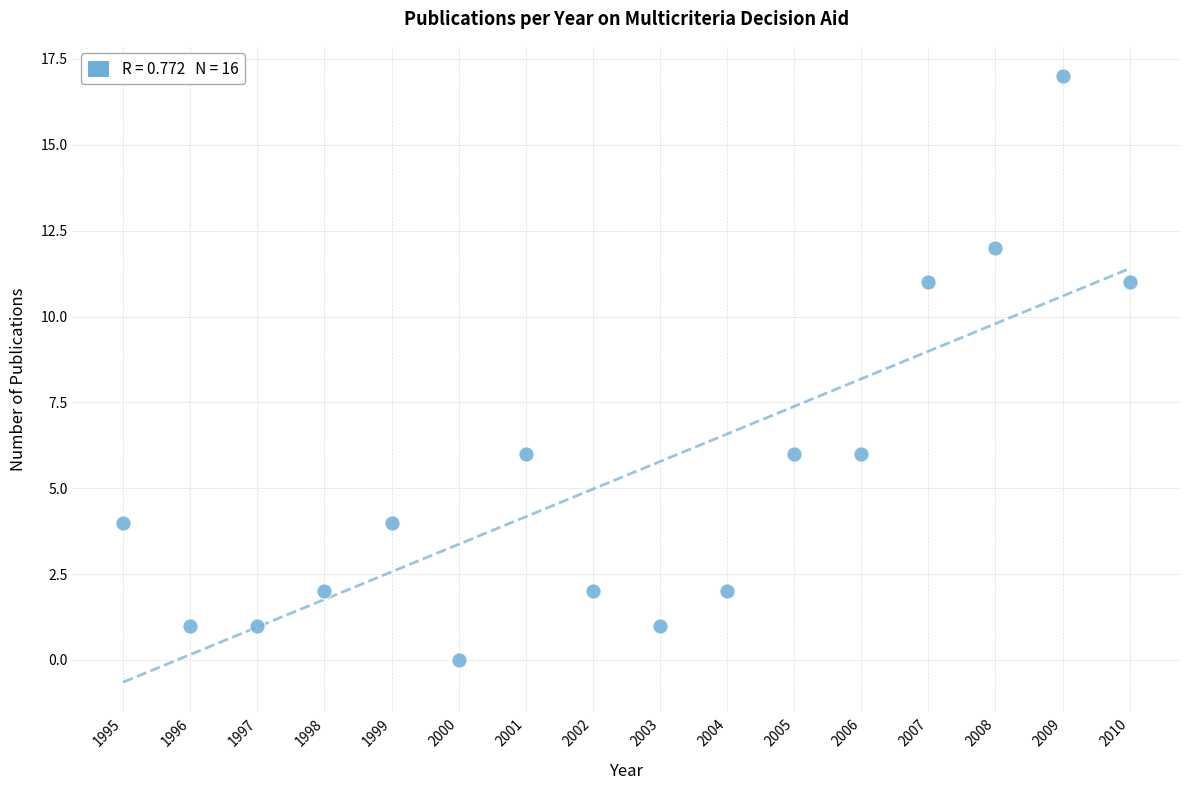

What is the range of Y values (max minus min)?

17